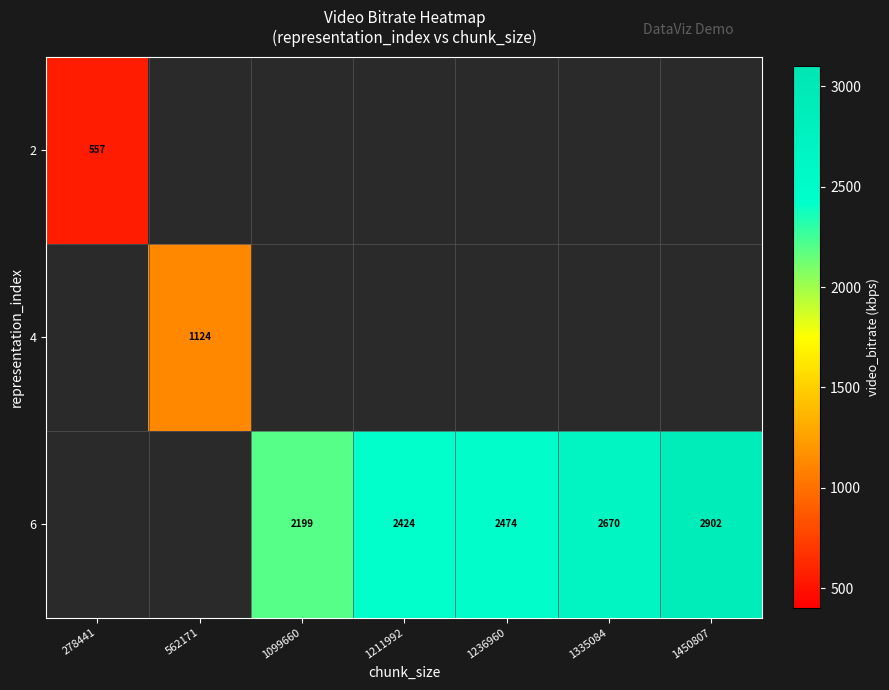

Is the value of 4 at 562171 greater than the value of 6 at 1450807?

No